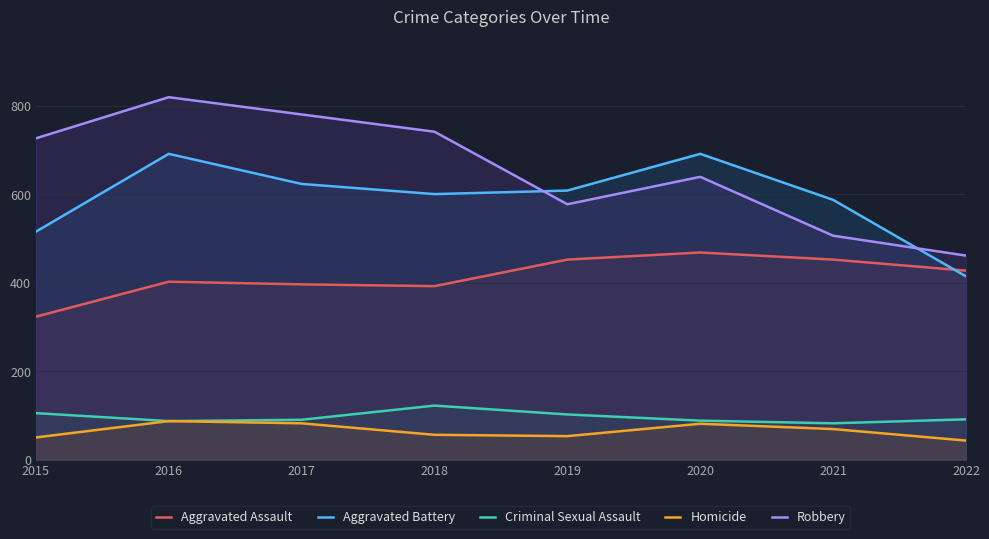

Rank the series by their maximum value, from lowest to highest.

Homicide, Criminal Sexual Assault, Aggravated Assault, Aggravated Battery, Robbery